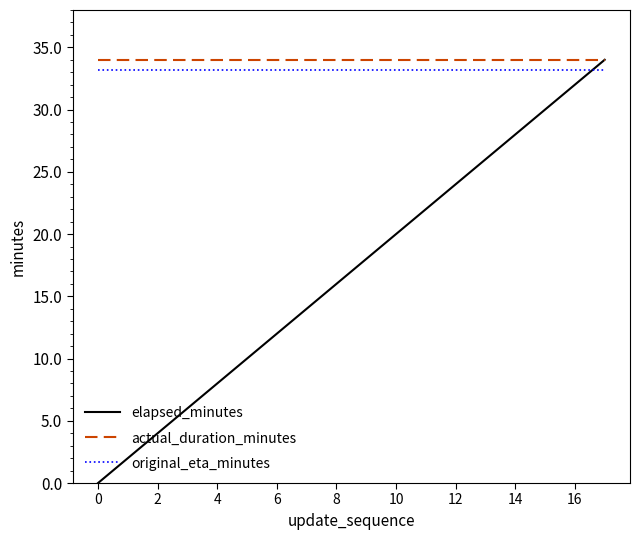

How many positive values does the elapsed_minutes series have?

17